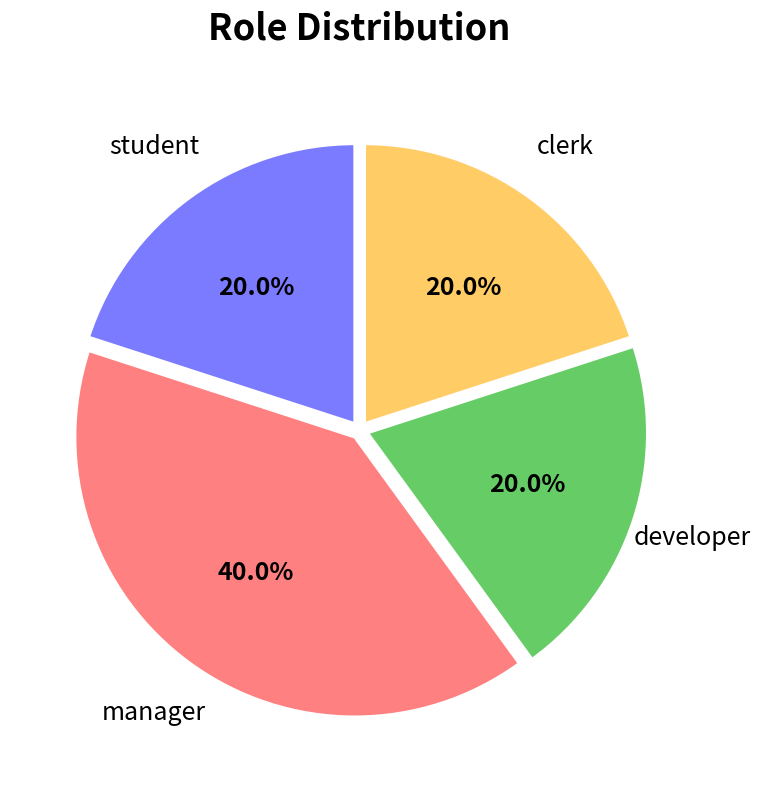

Which category has the biggest portion of the pie?

manager